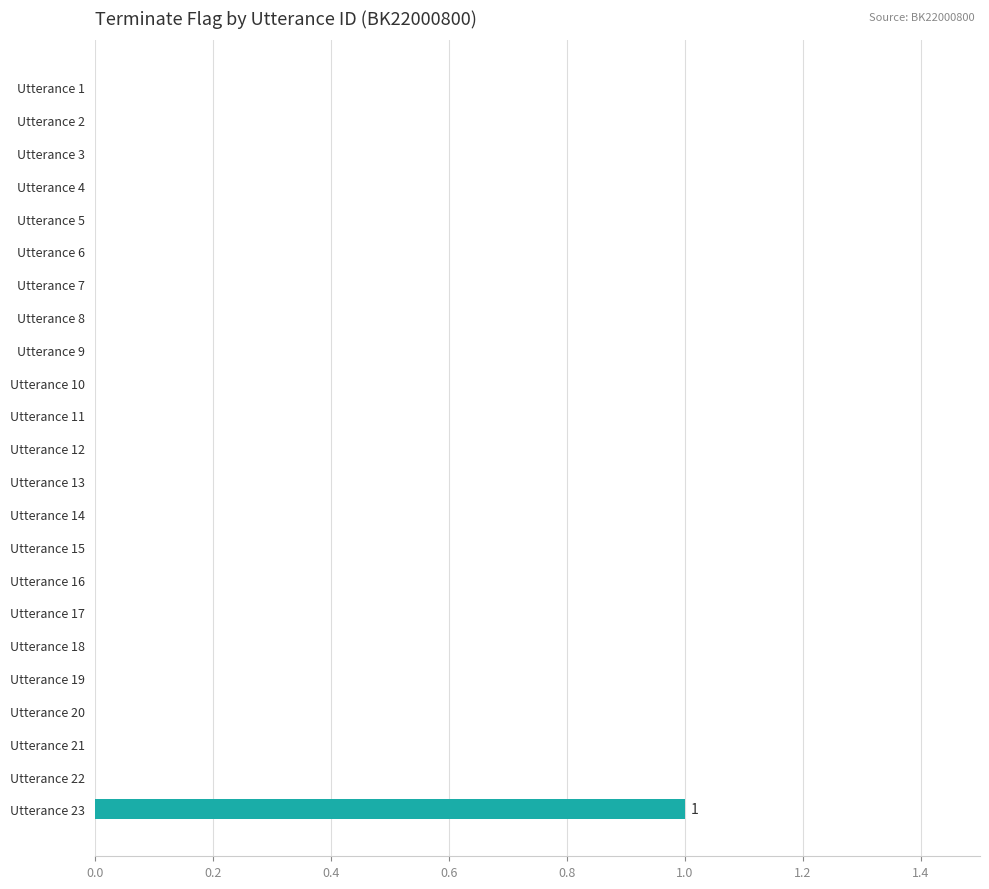

How many categories are shown in the chart?

23